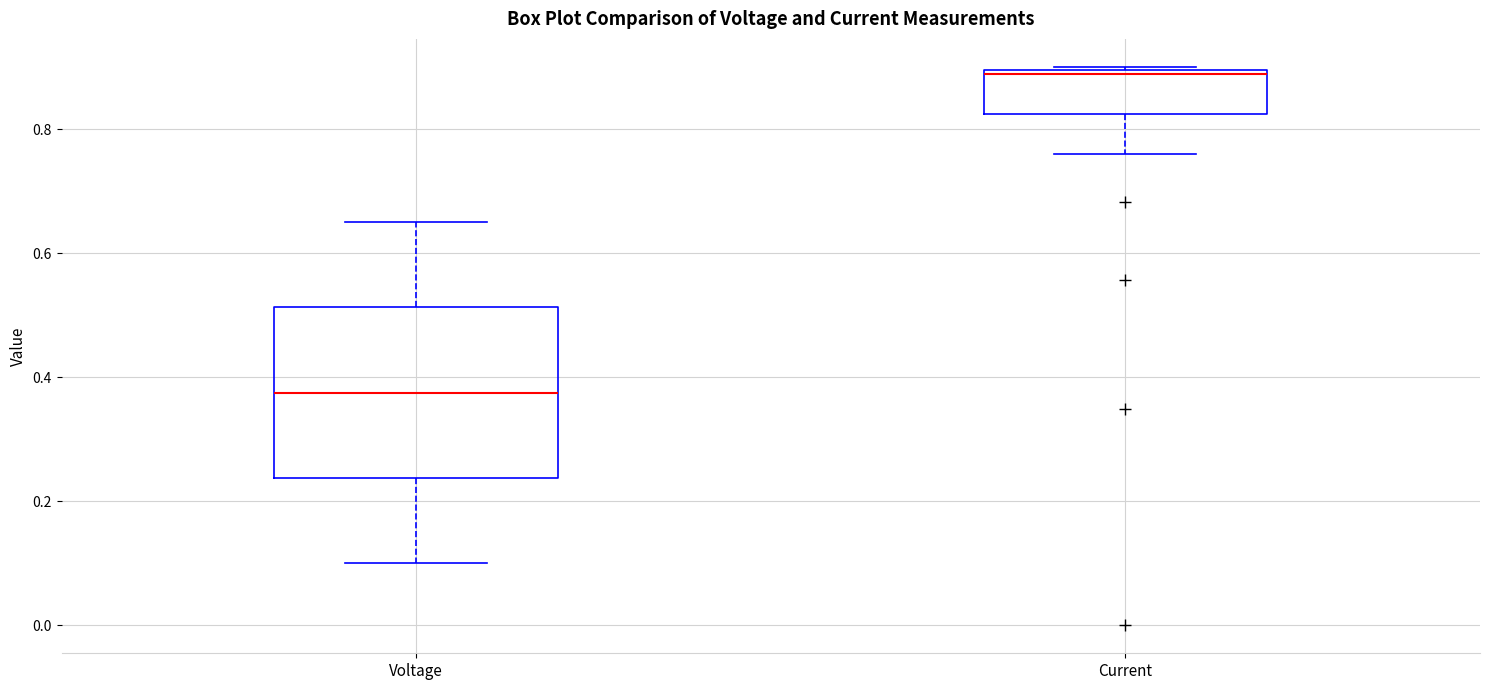

Reading left to right, read every box against the y-axis: the position of its median line, the range the box covers, and the ends of its whiskers. The values are not printed on the chart, so give them approximately, as read against the axis.

Voltage: median 0.38, box 0.24 to 0.52, whiskers 0.10 to 0.64
Current: median 0.88, box 0.82 to 0.90, whiskers 0.76 to 0.90